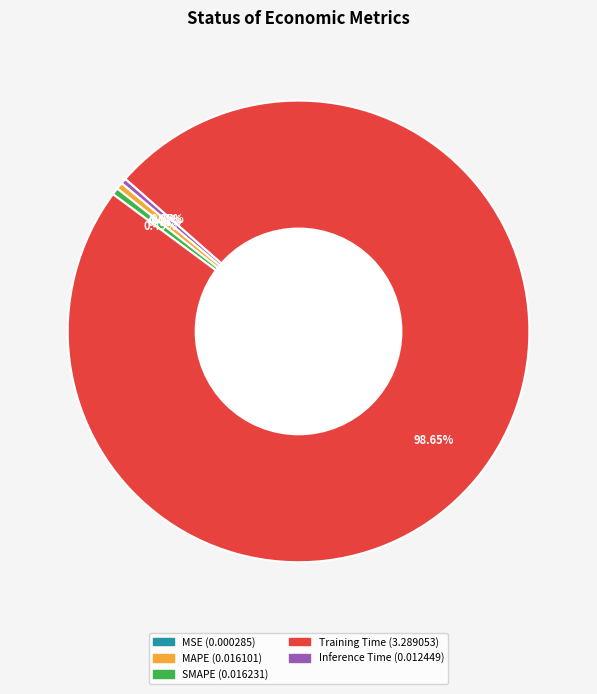

The Training Time slice represents 89% of the pie. True or false?

False